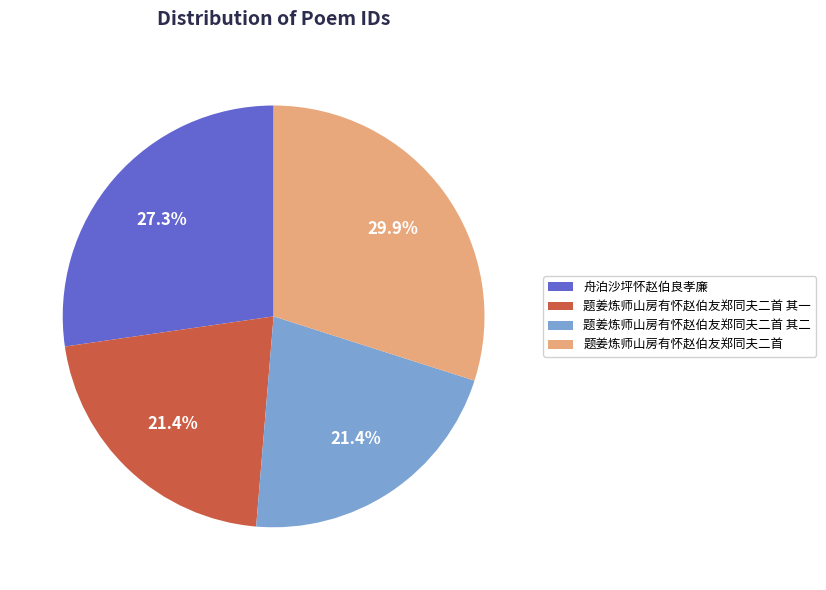

Which slice is the largest?

题姜炼师山房有怀赵伯友郑同夫二首